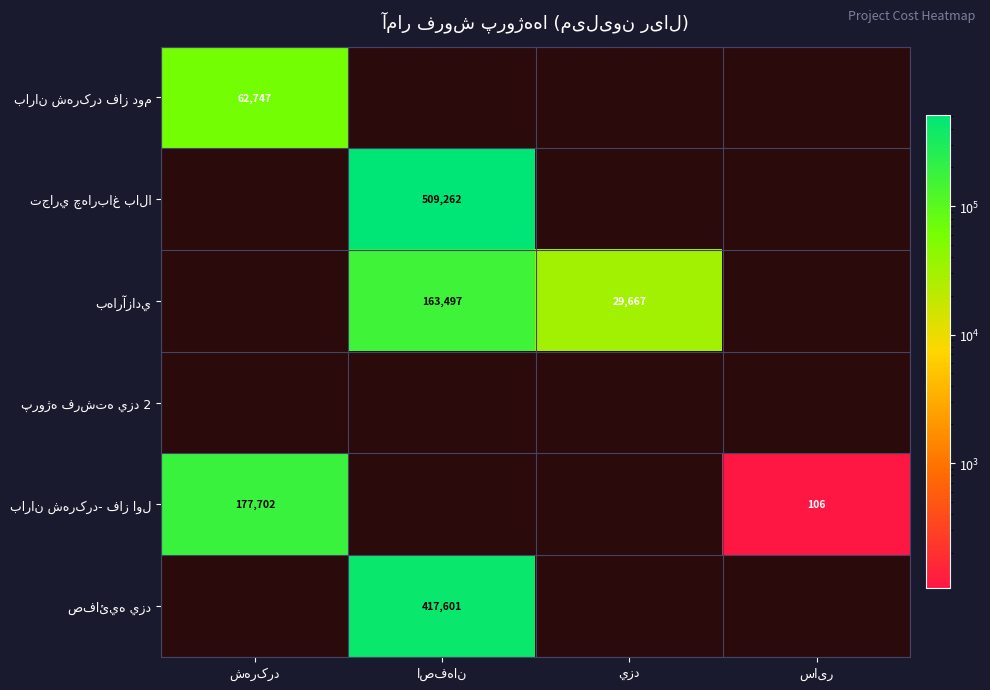

At how many categories does at least one series exceed 120898?

2